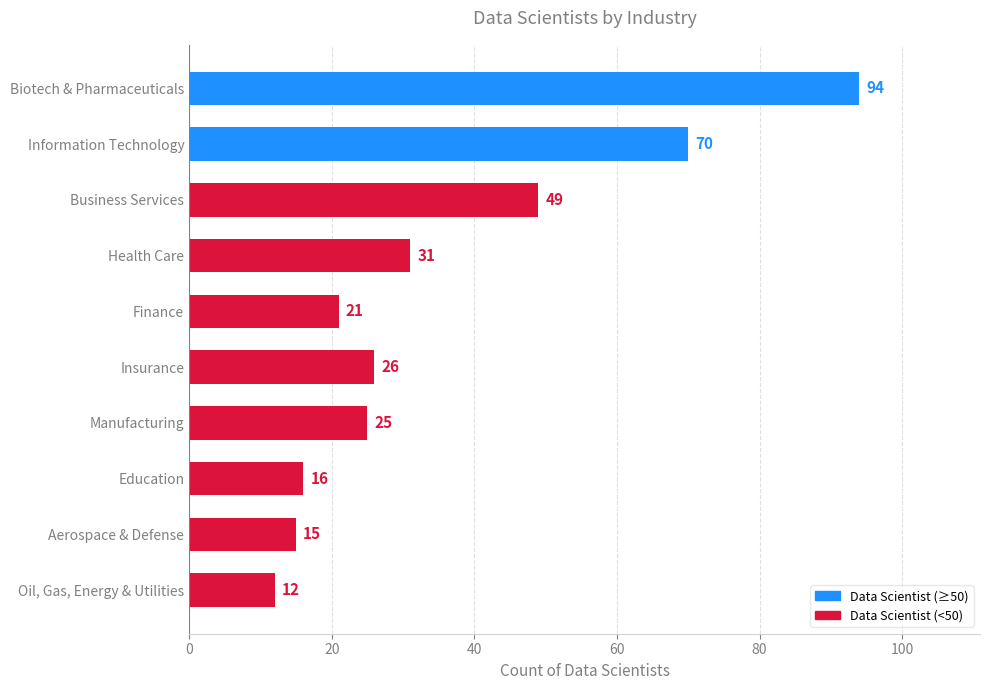

What is the greatest value displayed?

94